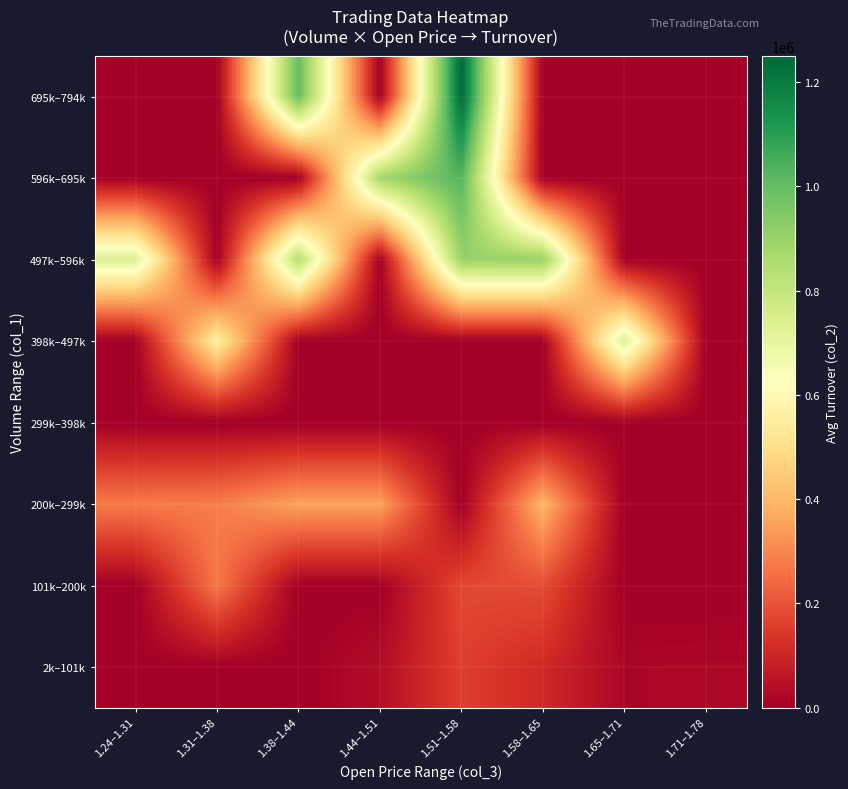

At which category is the sum across all series the highest?

1.51–1.58